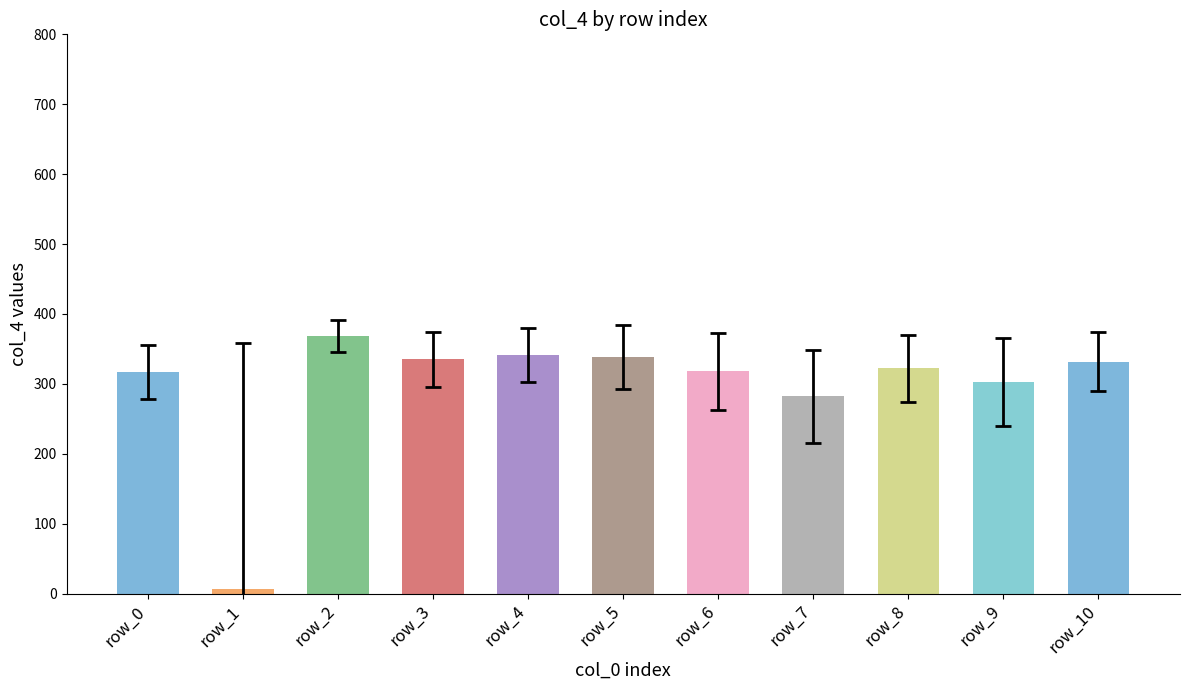

How many data points are less than 322?

5